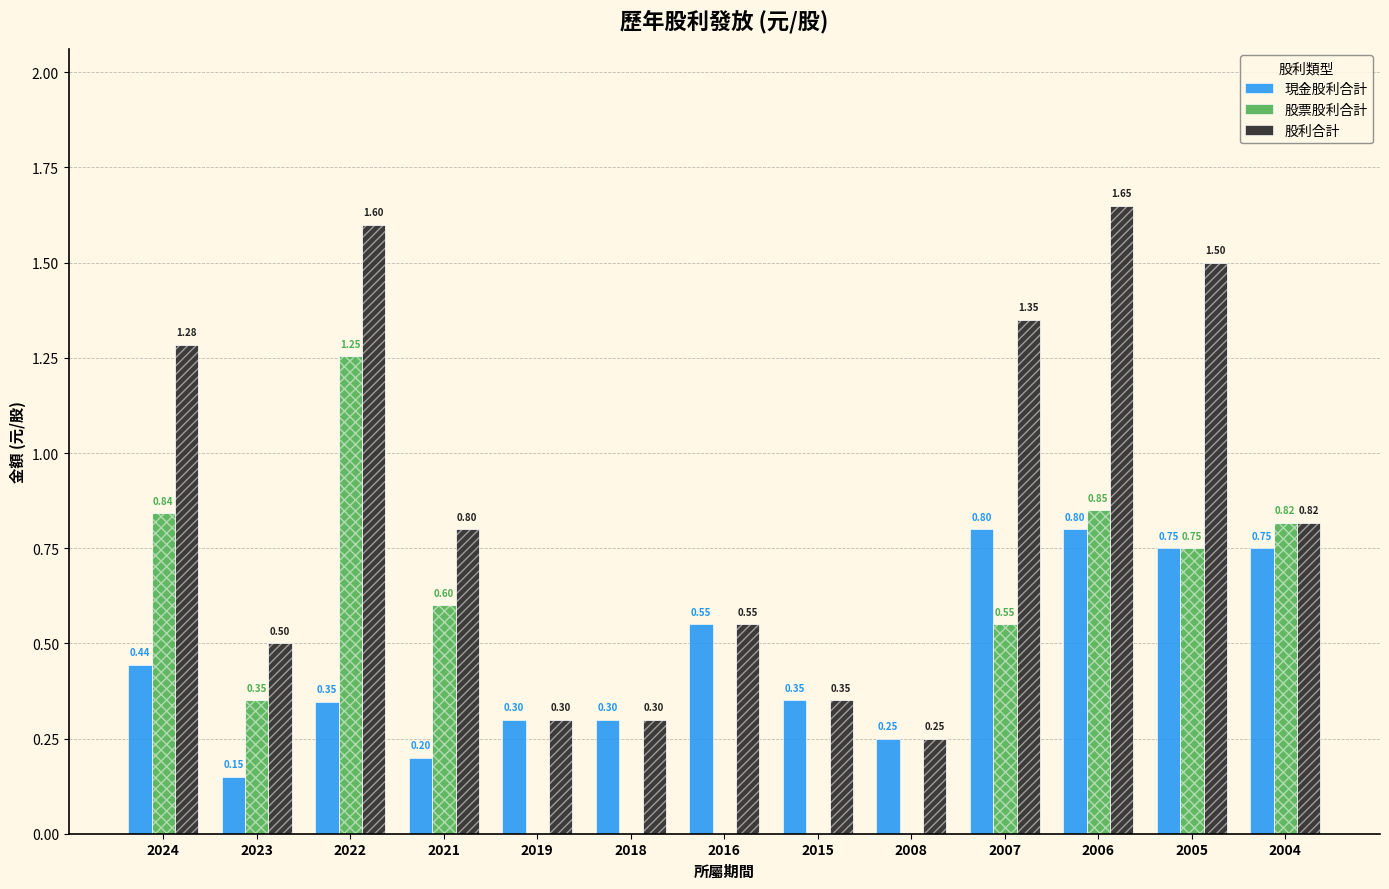

What are all the series names shown in the legend?

現金股利合計, 股票股利合計, 股利合計